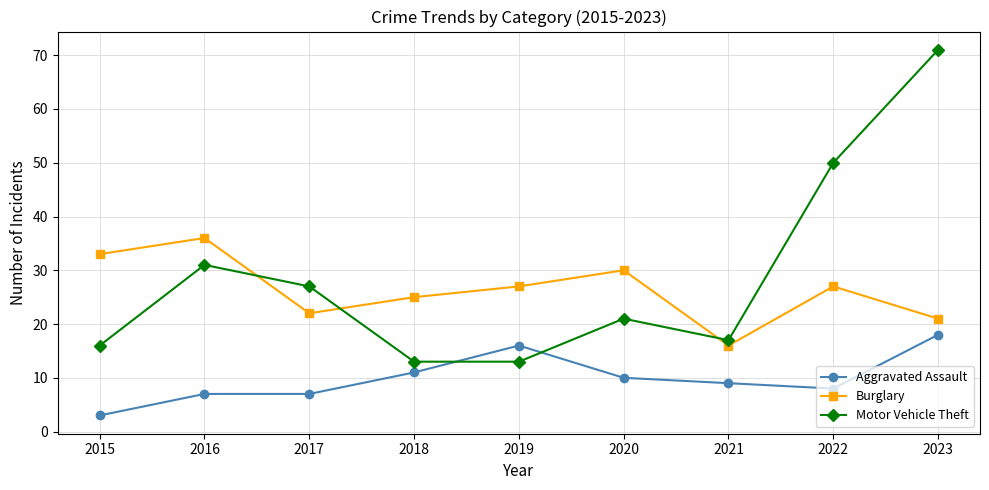

Which category has the lowest value in the Aggravated Assault series?

2015